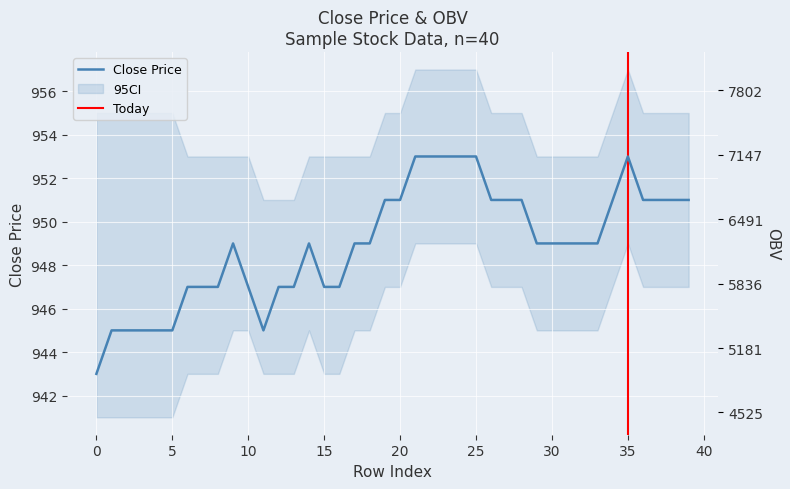

In OBV, how many points are higher than both neighbors (excluding endpoints)?

3